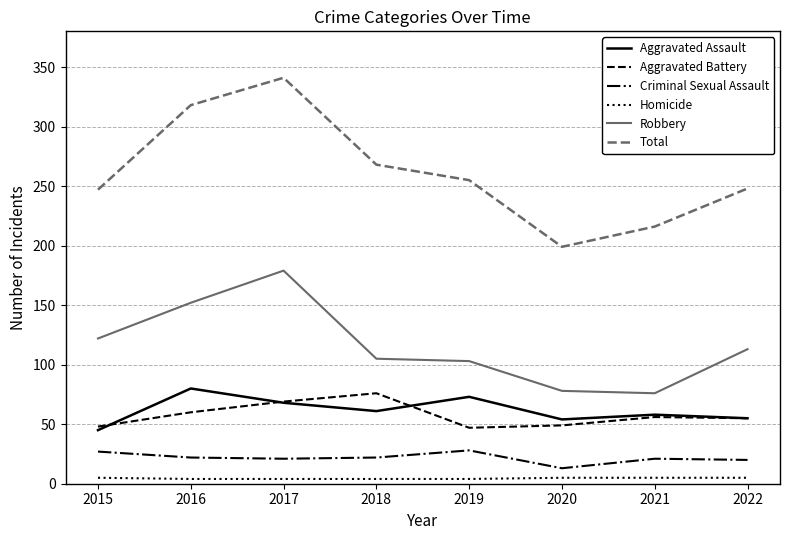

How many values in the Aggravated Battery series are below 56?

4